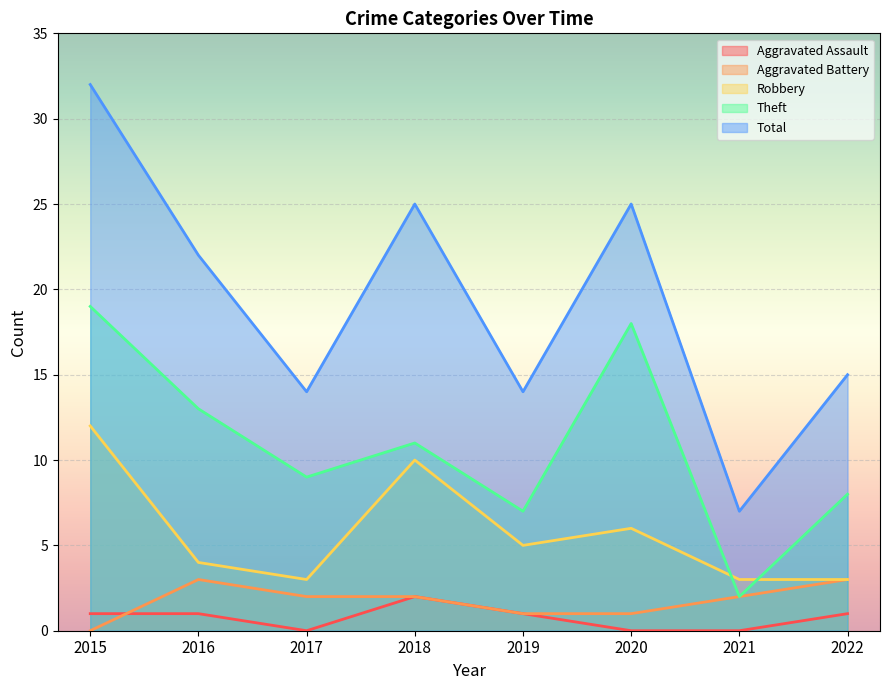

In Robbery, how many points are higher than both neighbors (excluding endpoints)?

2